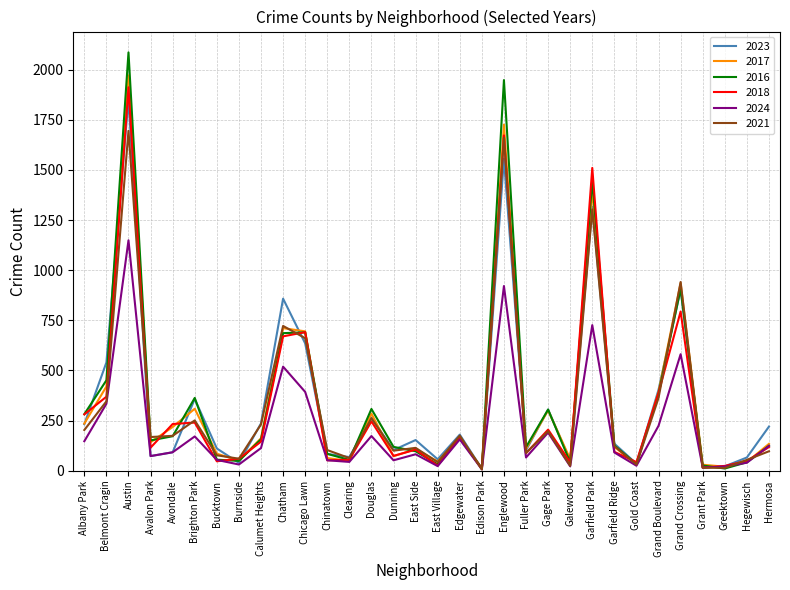

At which category is the sum across all series the highest?

Austin